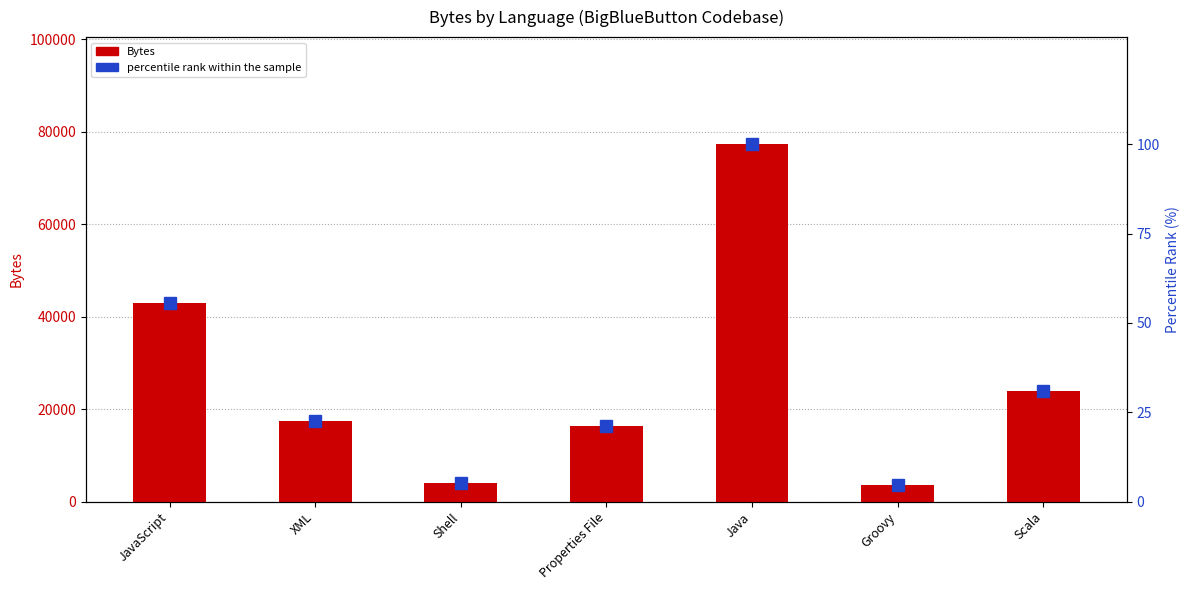

The percentile rank within the sample series shows 22.5 at XML. True or false?

True